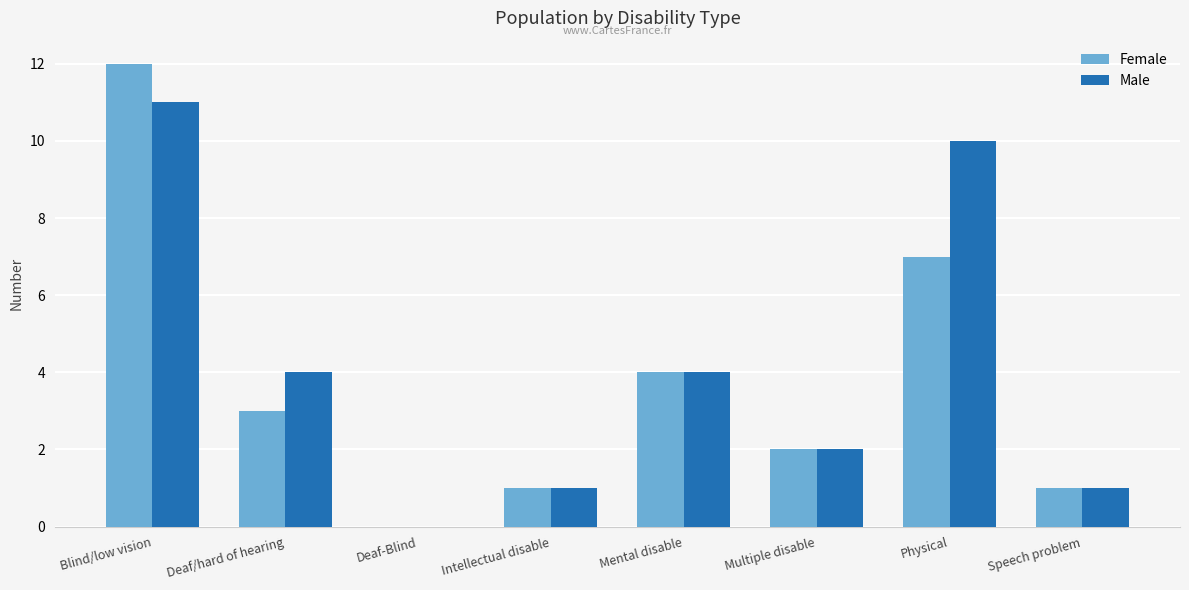

Is the value of Male at Physical greater than the value of Female at Physical?

Yes